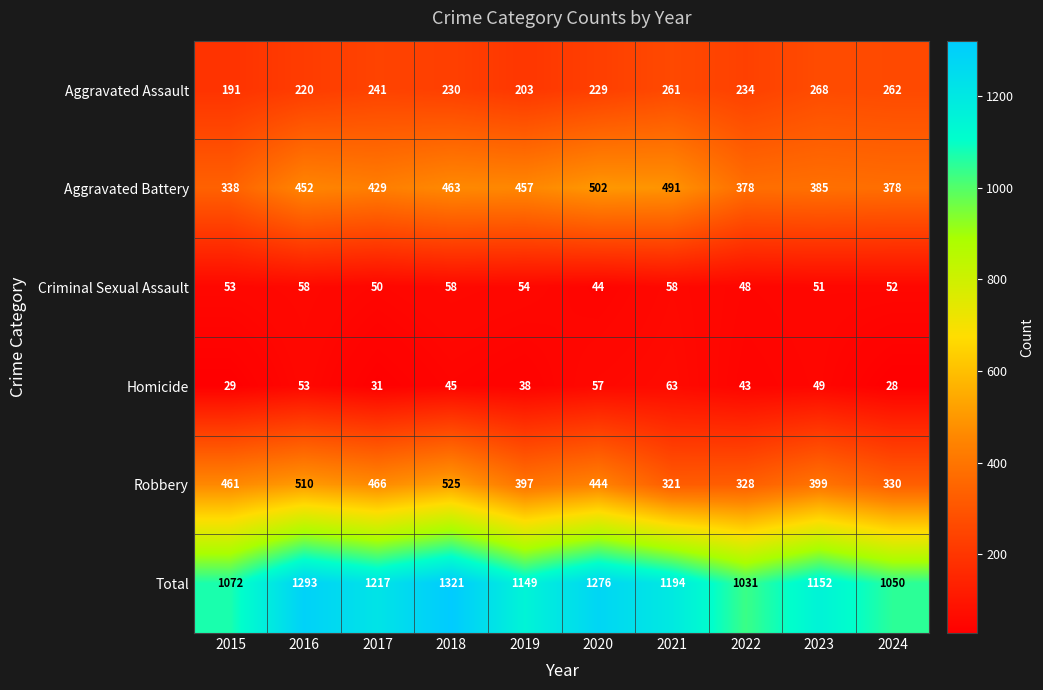

What is the difference between the maximum and minimum values in the Aggravated Battery series?

164